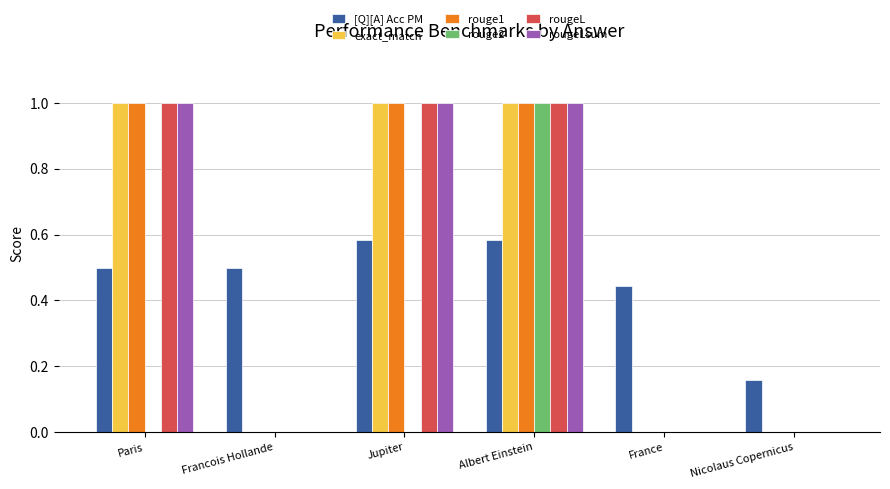

How many groups of bars are there?

6